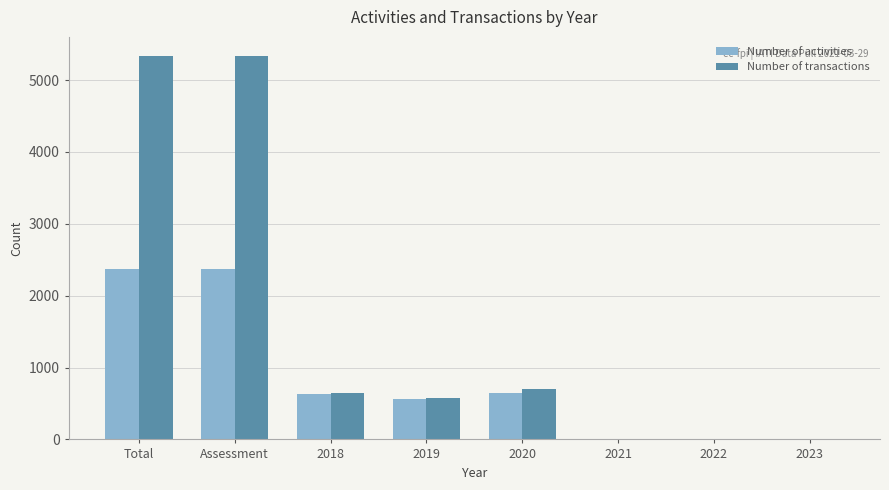

What is the sum of all Number of activities values?

6585